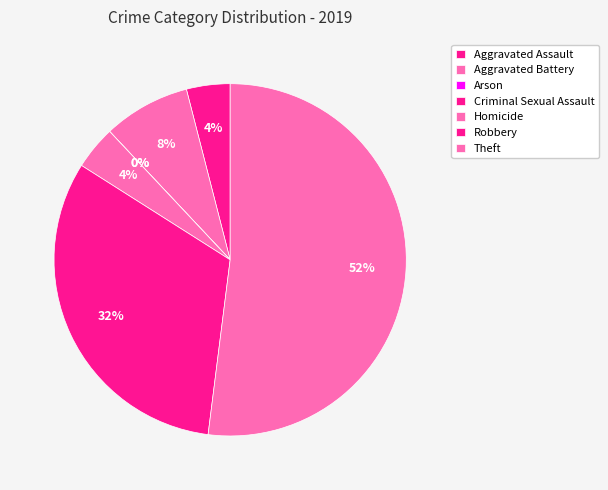

How many segments does this pie chart have?

7